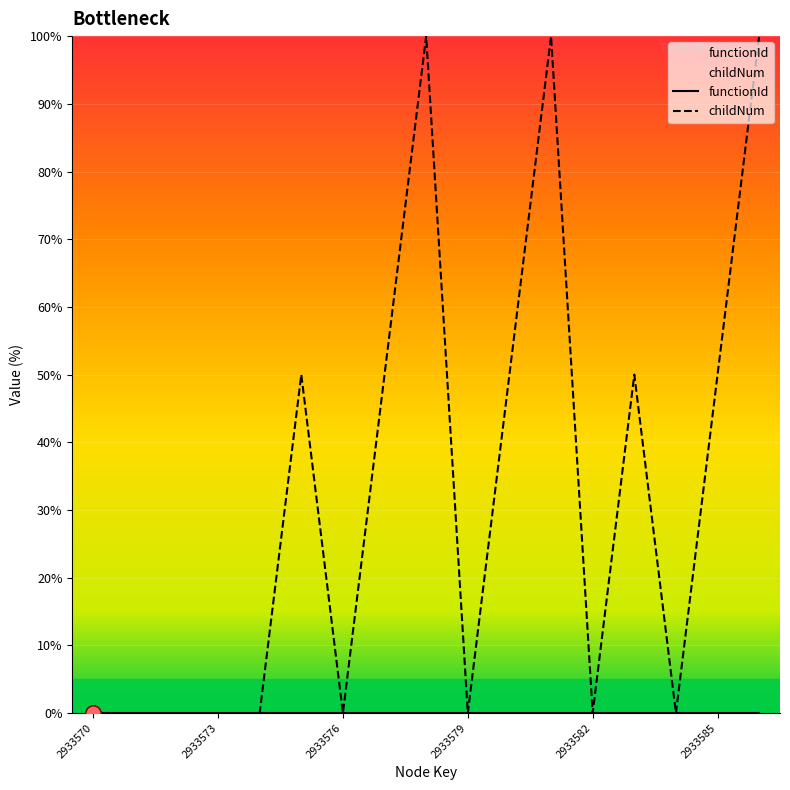

At how many categories does at least one series exceed 81?

3